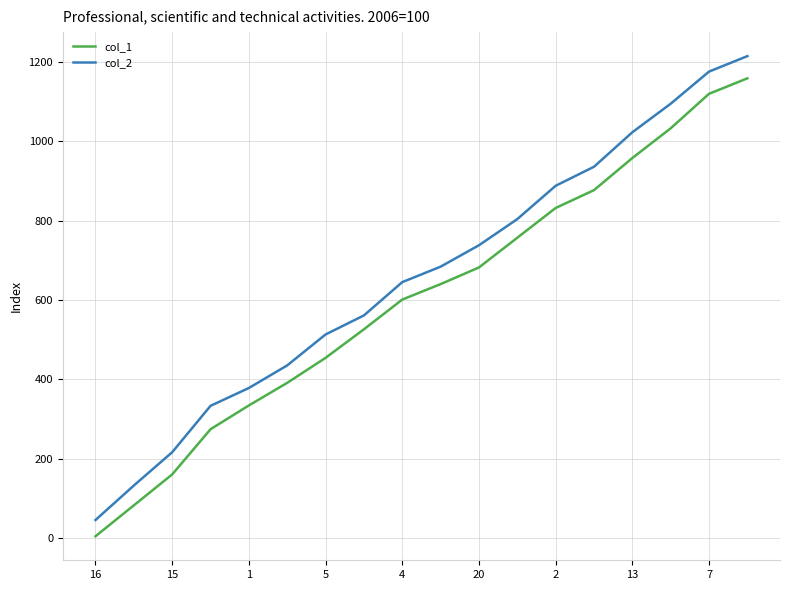

At how many categories does at least one series exceed 1206?

1